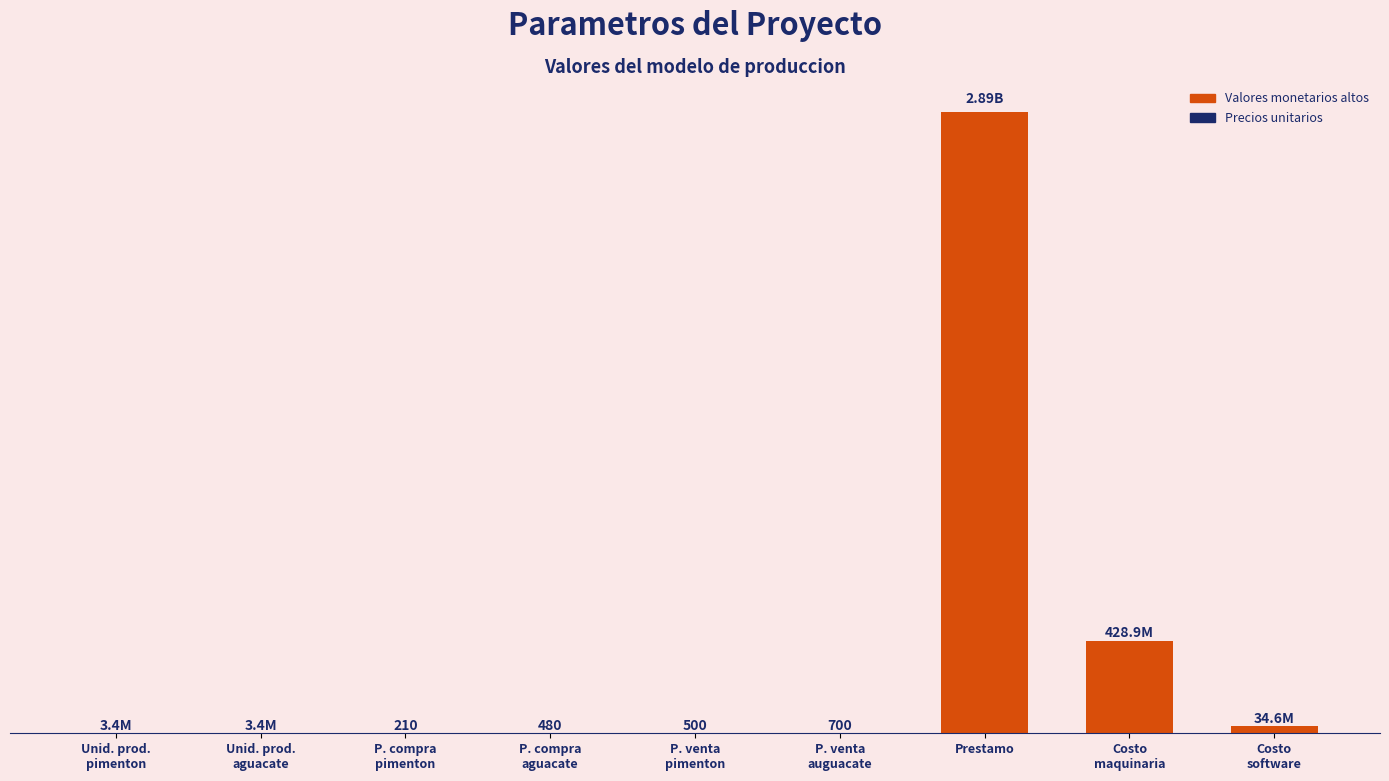

Reading left to right, transcribe all the data shown in this chart.

3400000.0	3400000.0	210.0	480.0	500.0	700.0	2888888000.0	428936600.0	34633290.9